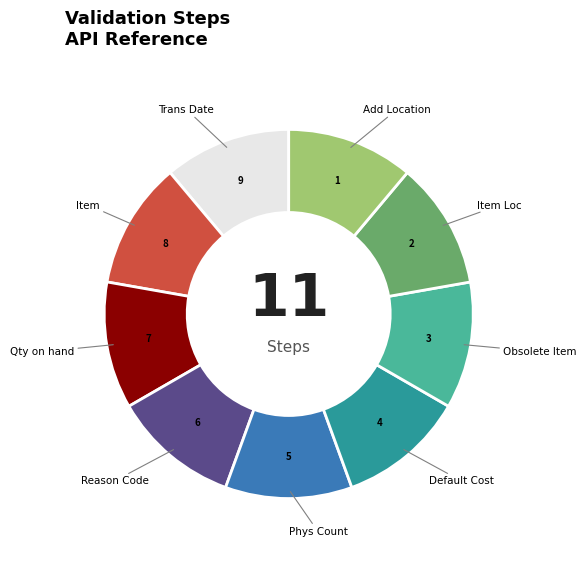

Is it true that Add Location is 11% of the pie?

True